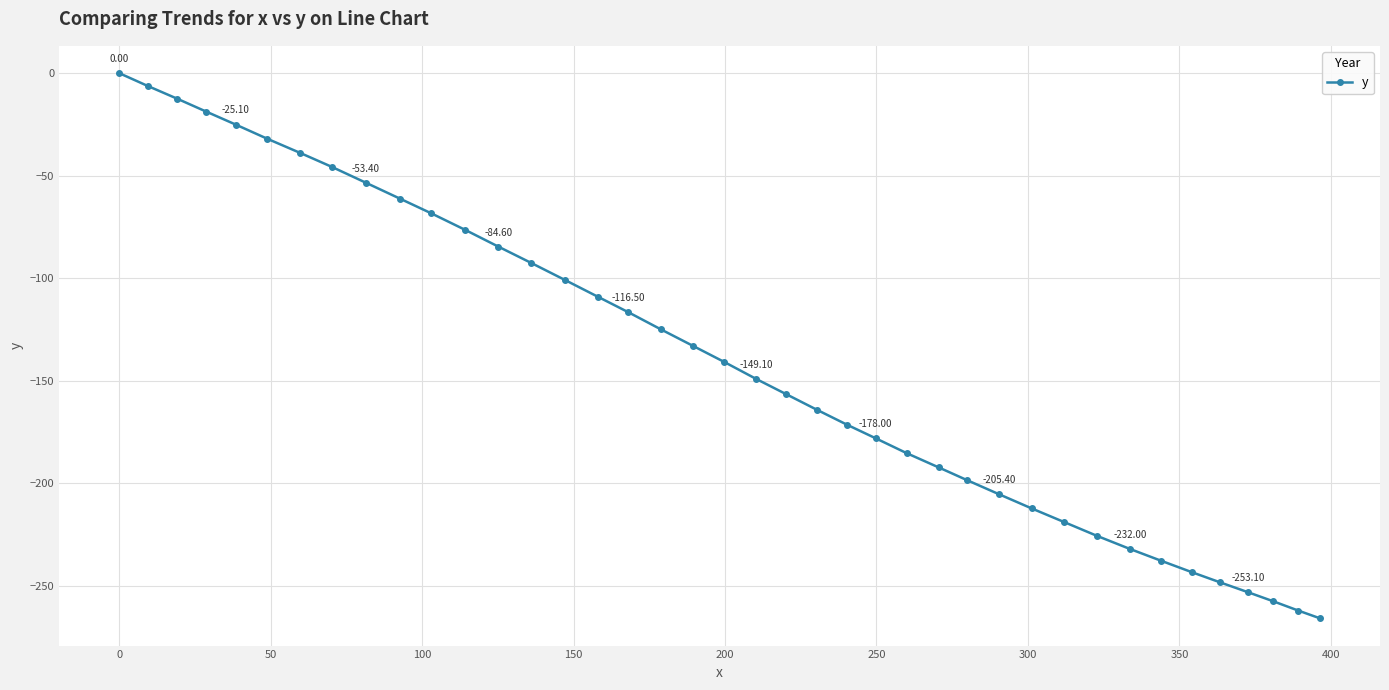

What is the value of the 16th point from the left?

-109.0